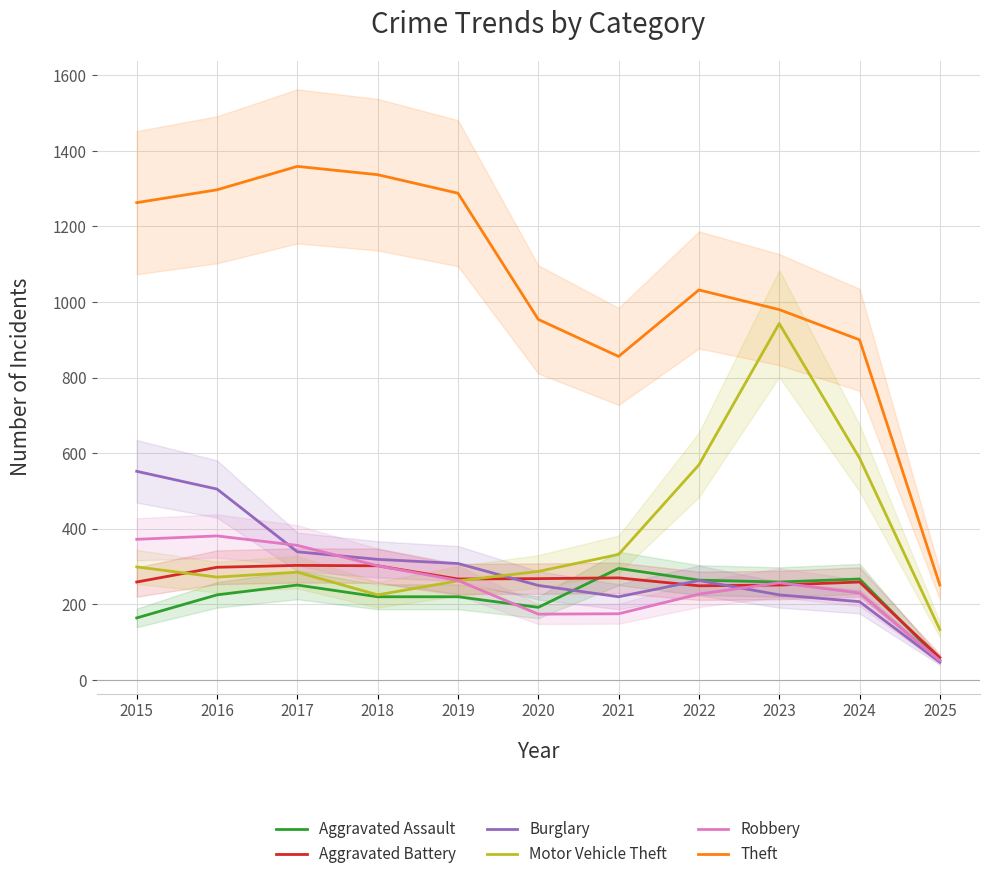

What is the value of the Aggravated Battery point at the 1st from the left?

259